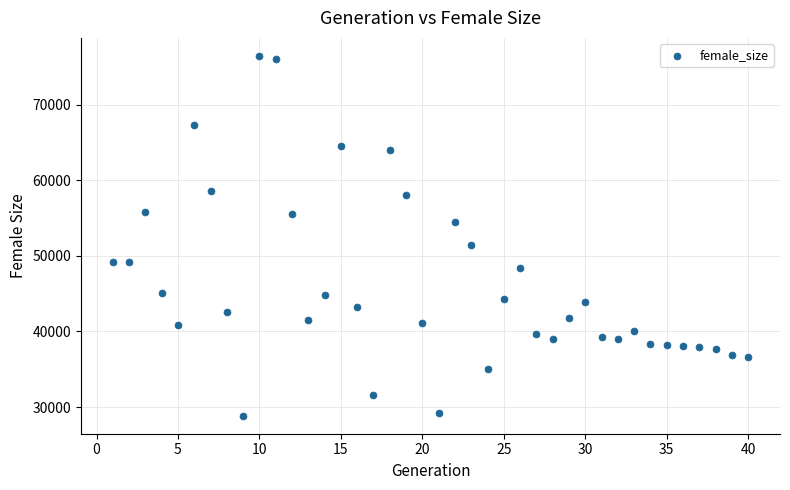

What Y value in the scatter plot is closest to 52649?

51471